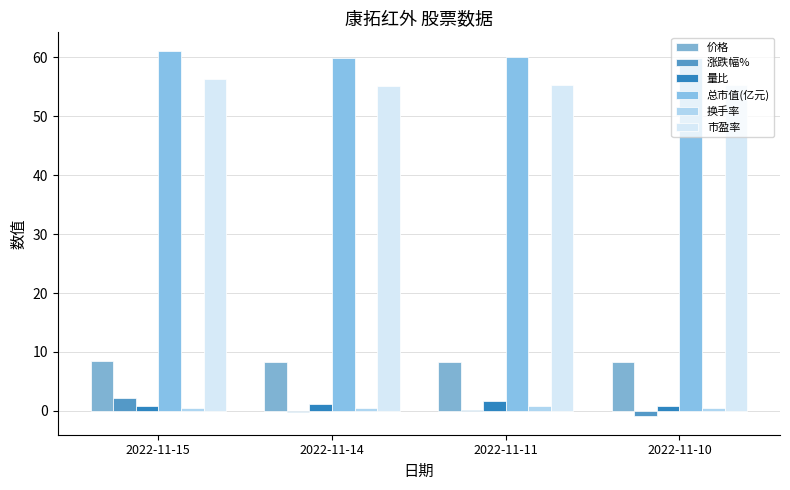

Does the chart contain stacked bars?

No